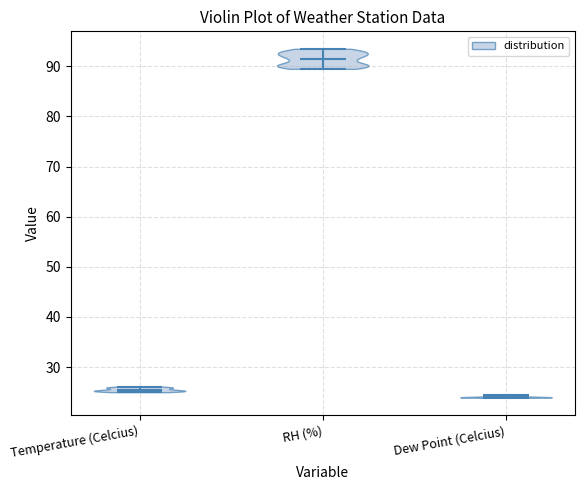

Which violin has the lowest median line?

Dew Point (Celcius)